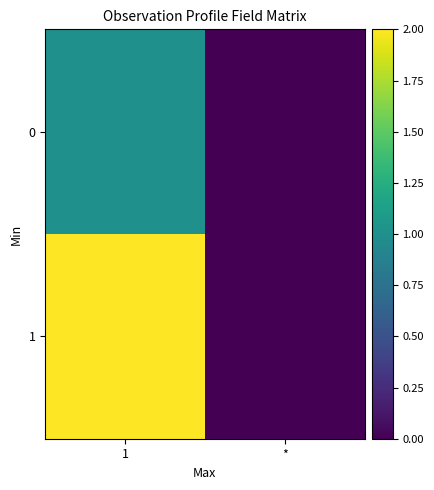

Reading left to right, extract all data points from this chart.

0: 1=1	*=0
1: 1=2	*=0